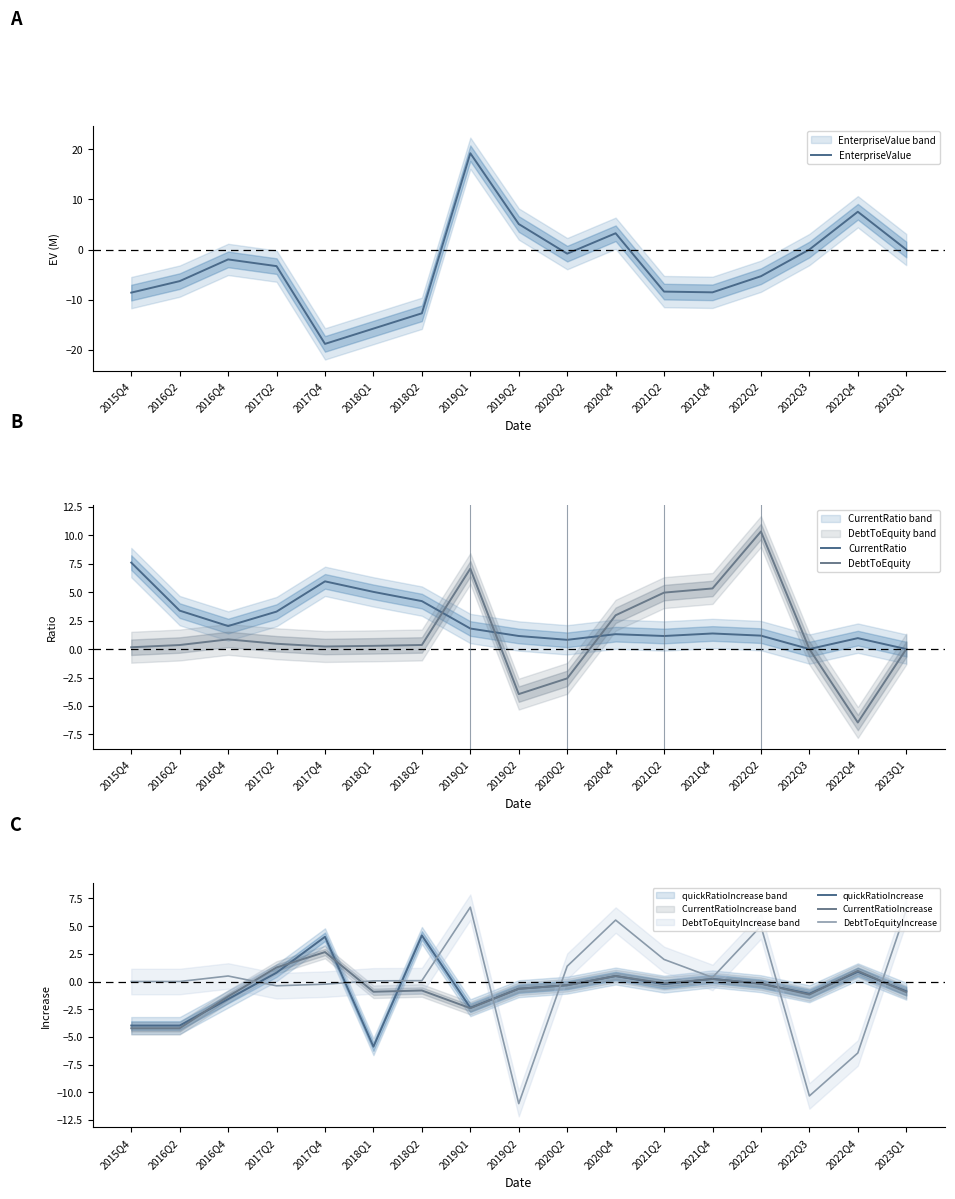

True or false: EnterpriseValue and CurrentRatio cross at least once.

True